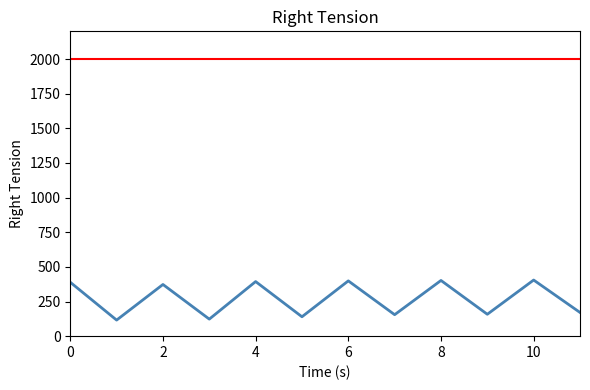

What is the maximum value shown in the chart?

405